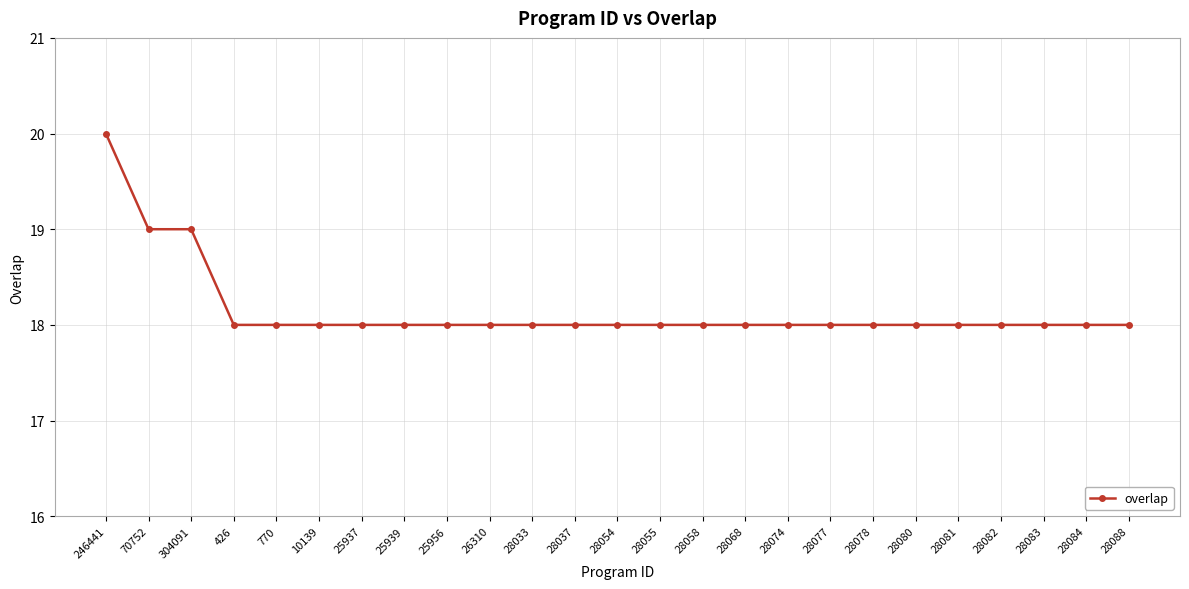

Reading left to right, transcribe all the data shown in this chart.

246441=20	70752=19	304091=19	426=18	770=18	10139=18	25937=18	25939=18	25956=18	26310=18	28033=18	28037=18	28054=18	28055=18	28058=18	28068=18	28074=18	28077=18	28078=18	28080=18	28081=18	28082=18	28083=18	28084=18	28088=18